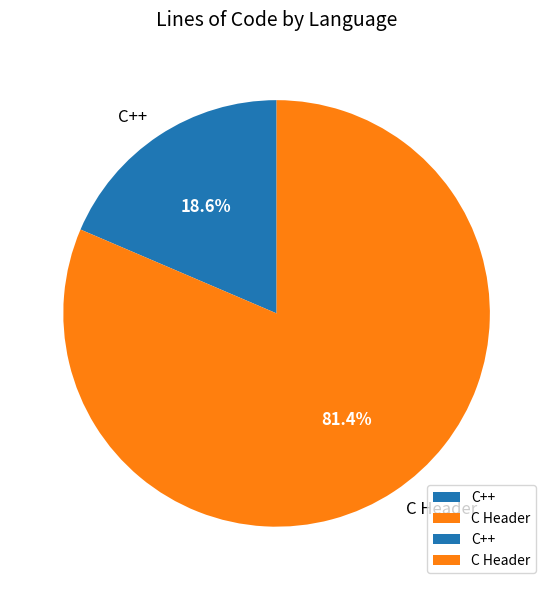

Is there a majority slice in this chart?

Yes